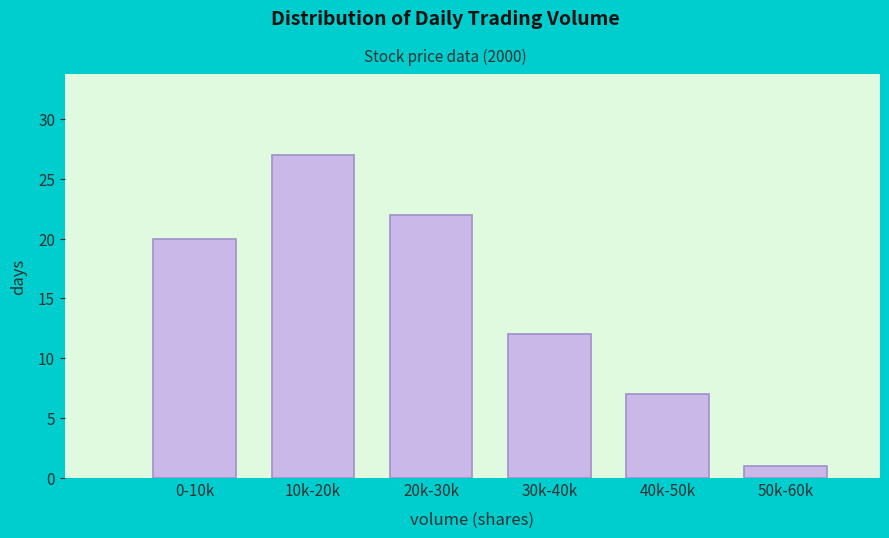

Reading left to right, list all the values displayed in this chart.

0-10k=20	10k-20k=27	20k-30k=22	30k-40k=12	40k-50k=7	50k-60k=1